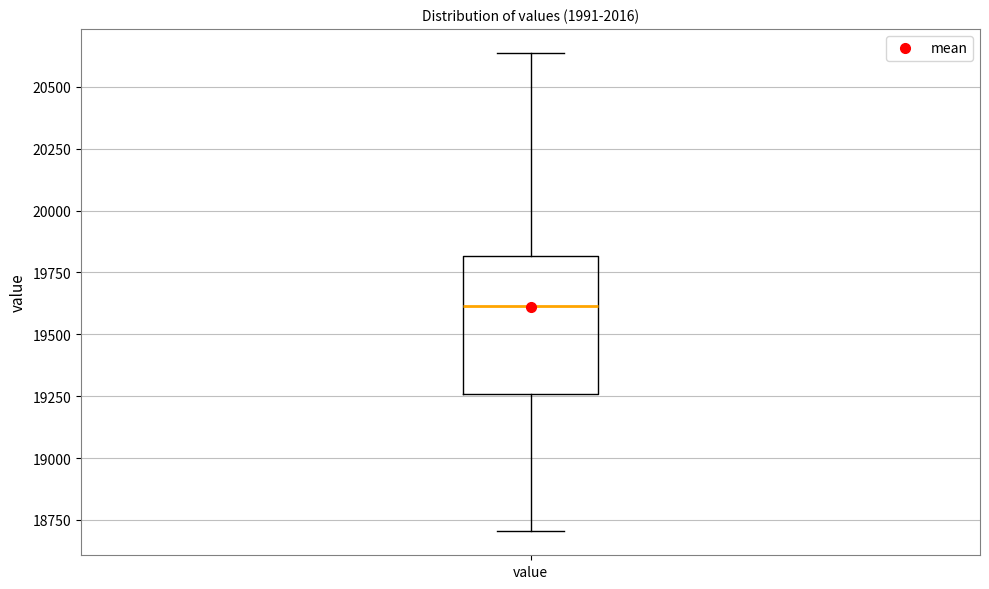

Read this box plot against the y-axis: the position of the median line, the range covered by the box, and the ends of both whiskers. The values are not printed on the chart, so give them approximately, as read against the axis.

median 19600, box 19250 to 19800, whiskers 18700 to 20650